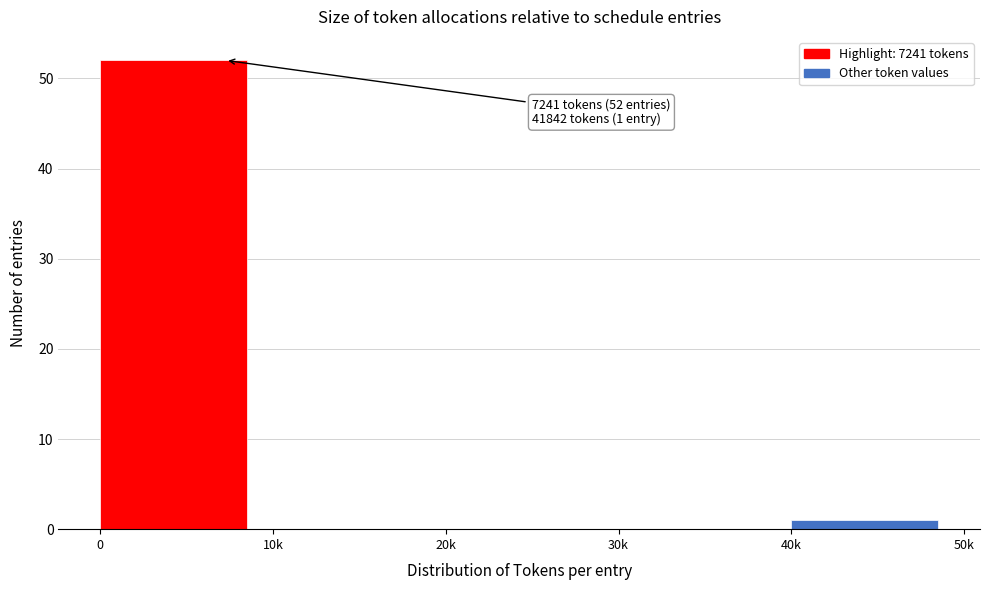

Reading left to right, what are all the values shown in this chart?

0=52	10k=0	20k=0	30k=0	40k=1